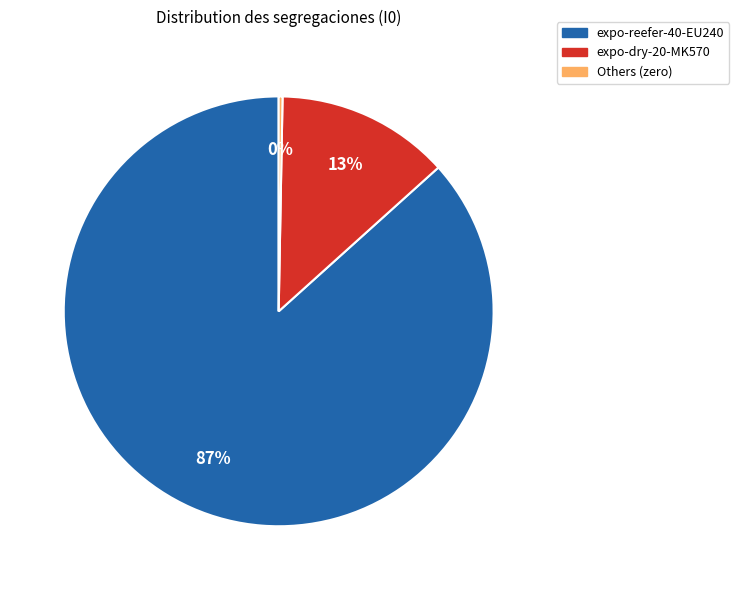

To the nearest percent, what is the average slice percentage?

33%